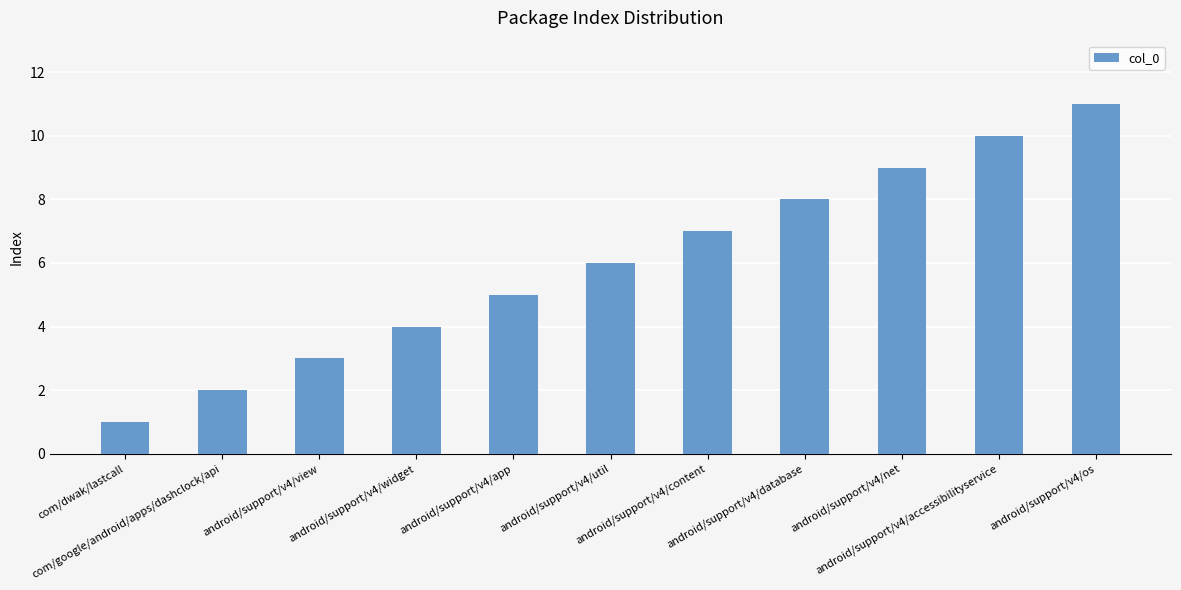

List the labels in order of value, smallest first.

com/dwak/lastcall, com/google/android/apps/dashclock/api, android/support/v4/view, android/support/v4/widget, android/support/v4/app, android/support/v4/util, android/support/v4/content, android/support/v4/database, android/support/v4/net, android/support/v4/accessibilityservice, android/support/v4/os